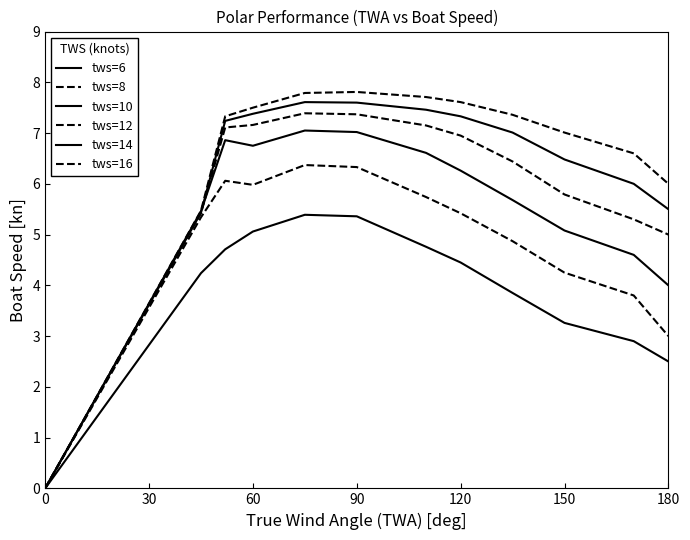

How many lines are shown in the chart?

6